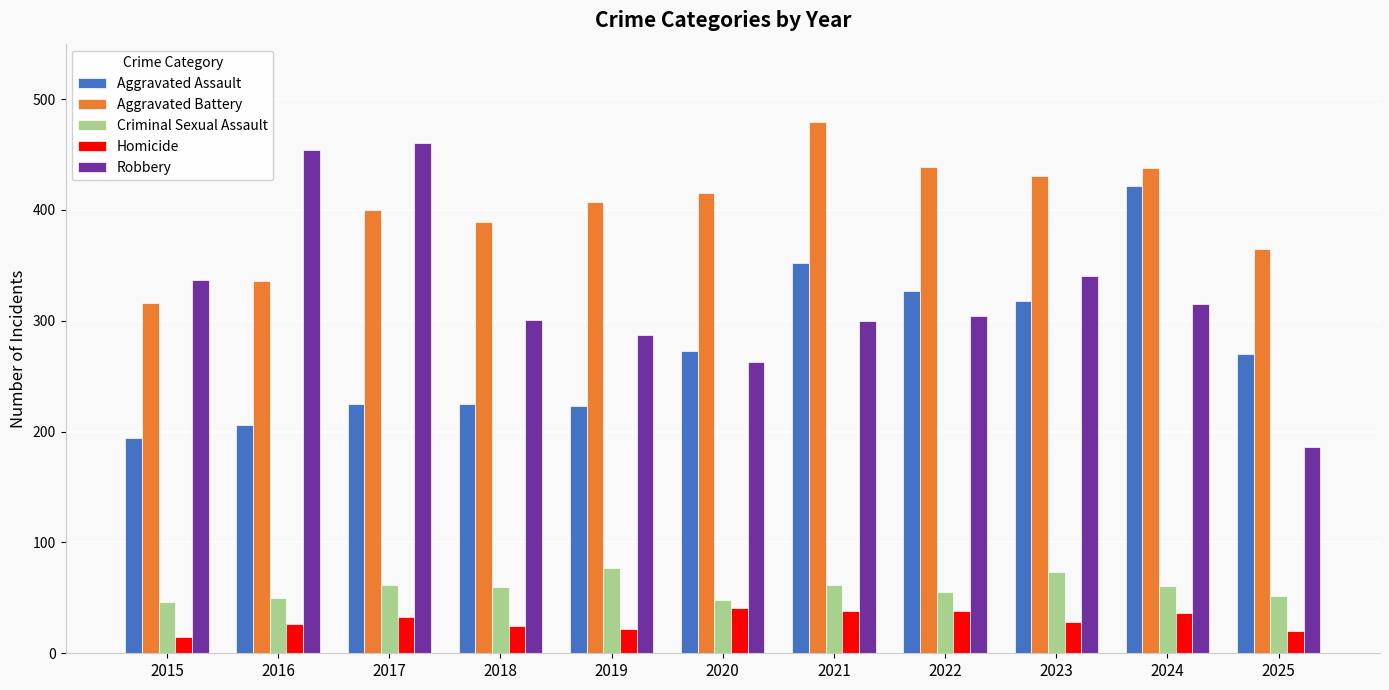

The Aggravated Battery series shows 754 at 2024. True or false?

False